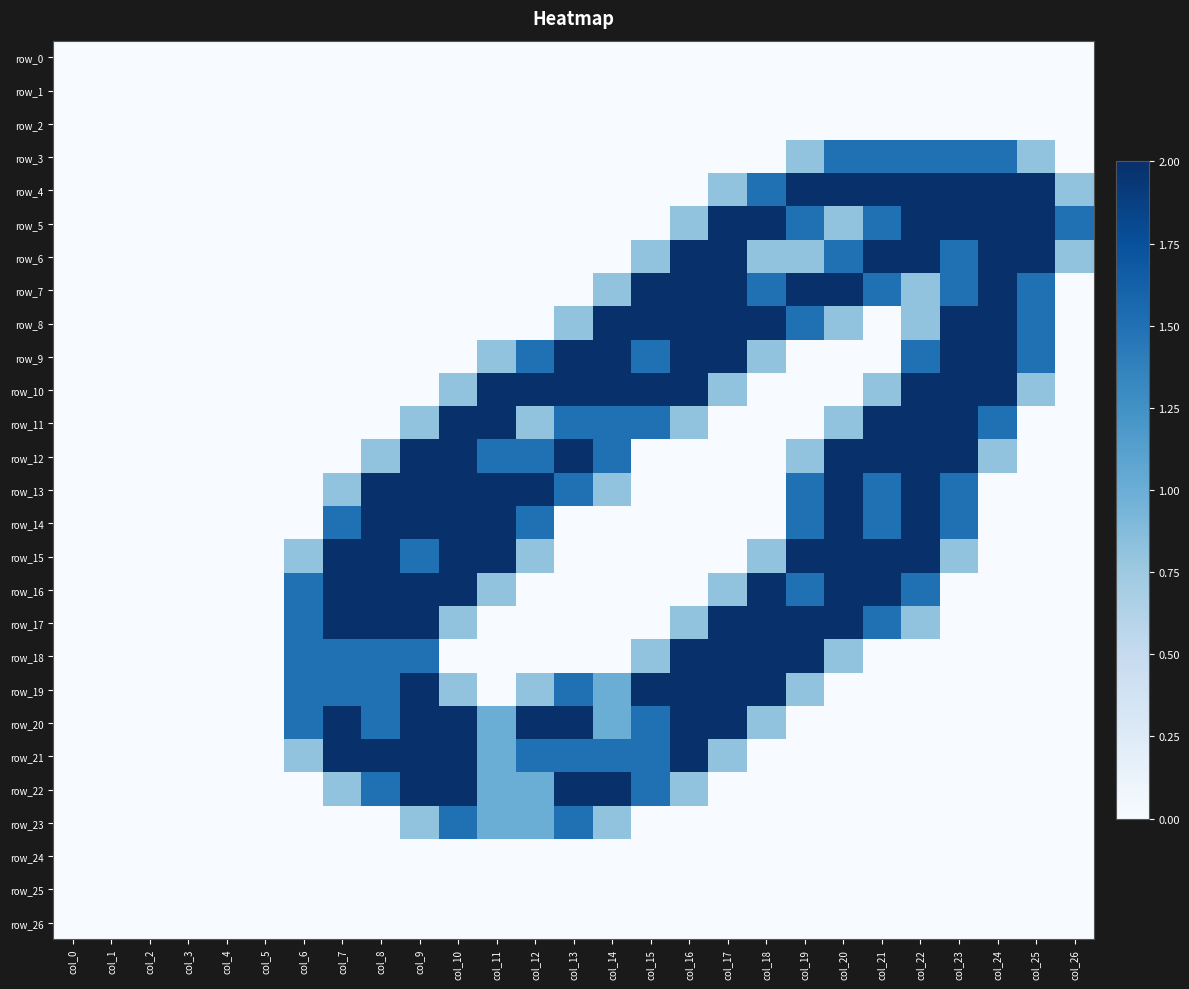

What is the total value across all series at col_15?

17.1